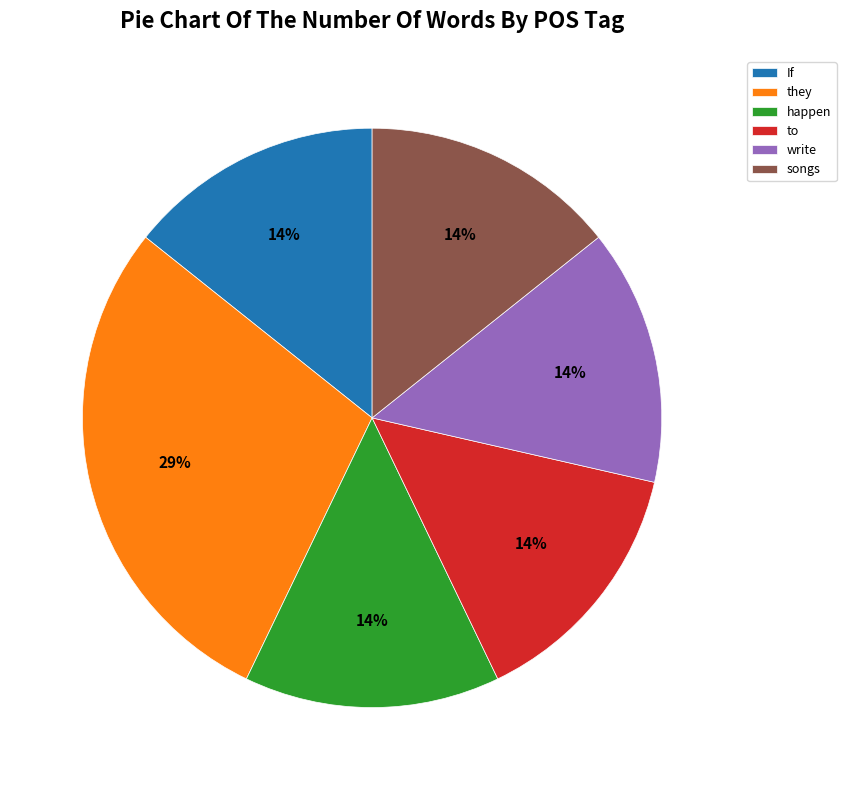

Which has a higher value, songs or they?

they